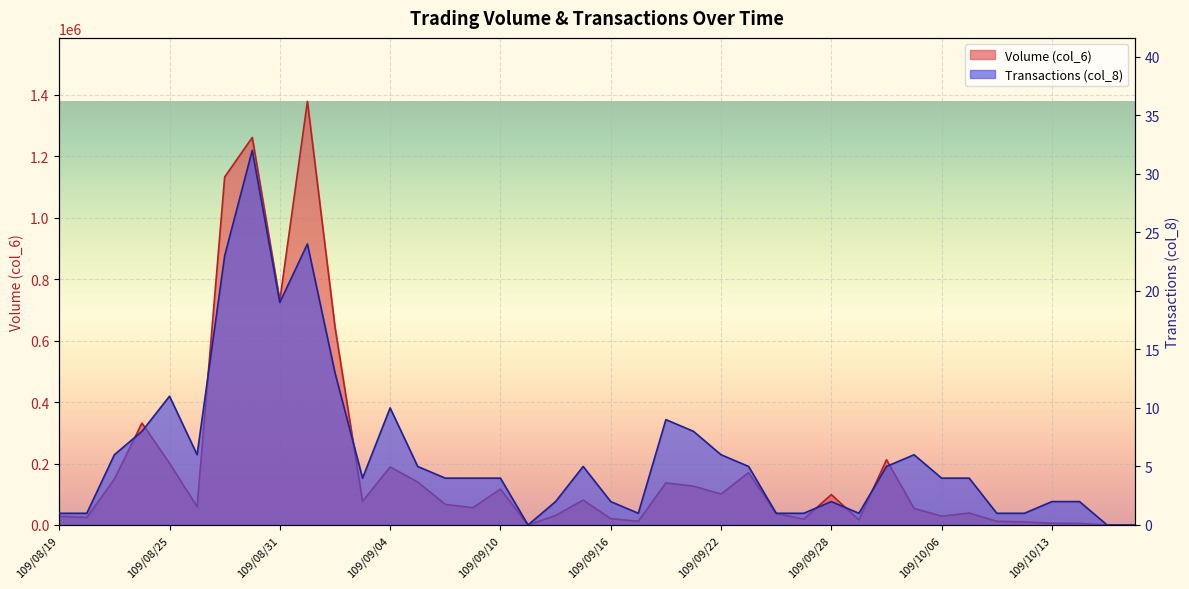

The value of Volume (col_6) at 109/09/18 is 35043. True or false?

False